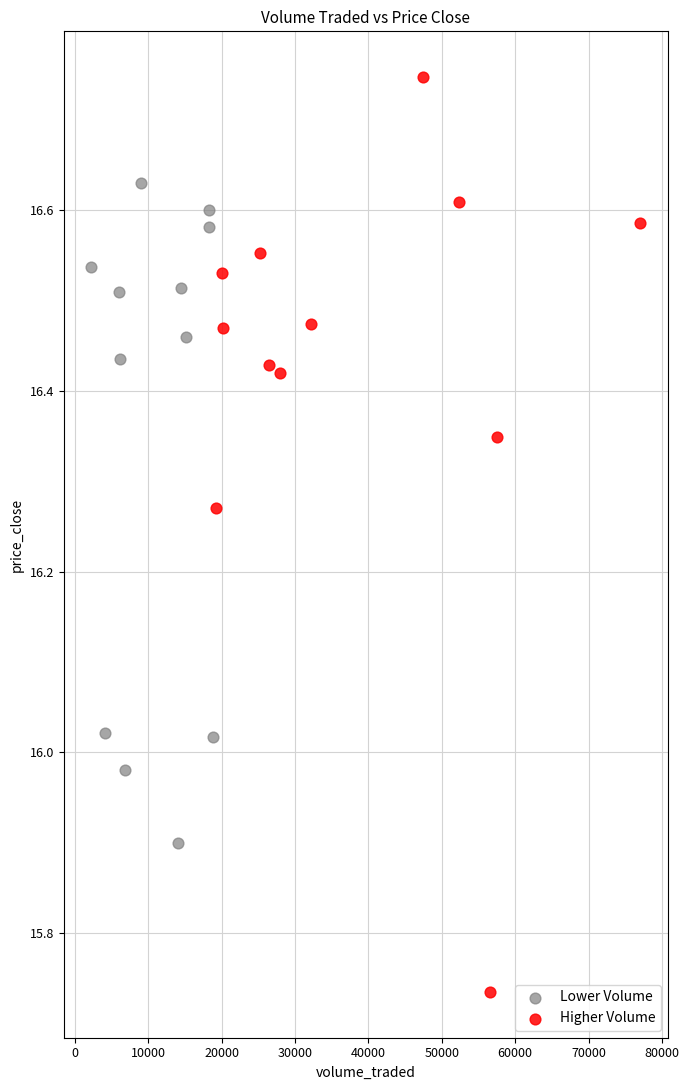

Which series has the widest spread of Y values?

Higher Volume